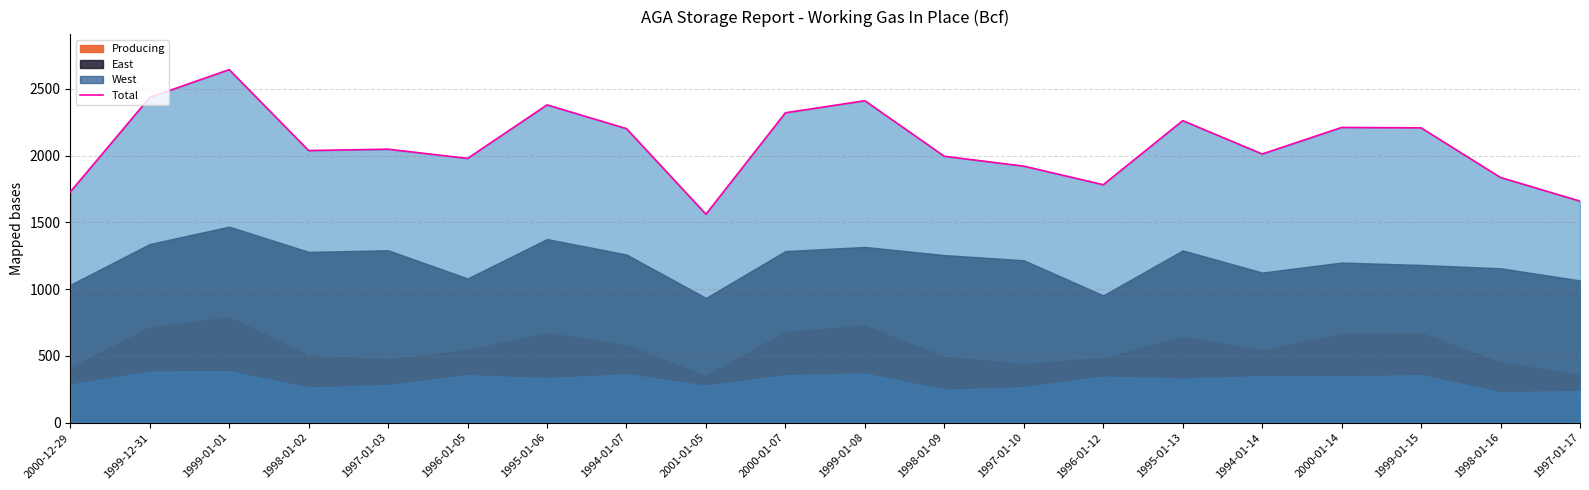

How many values are below 2049?

10